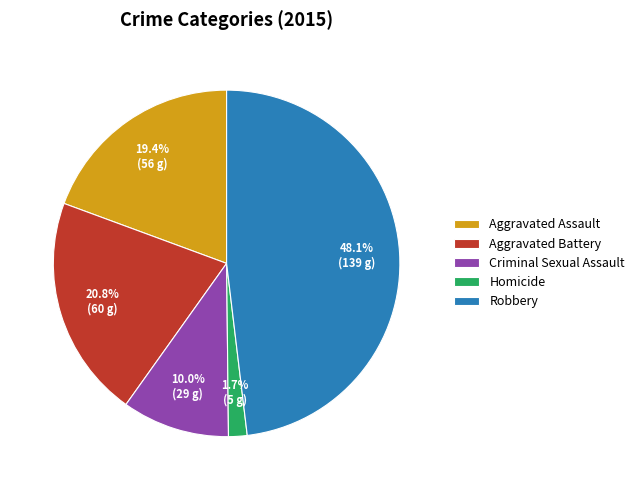

What portion of the pie excludes Robbery?

51.9%